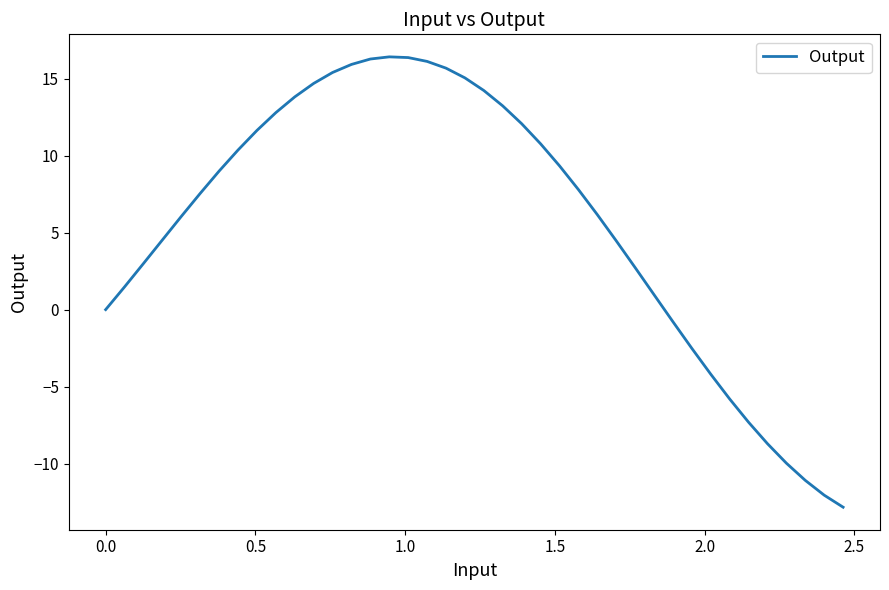

What is the minimum value shown in the chart?

-12.8